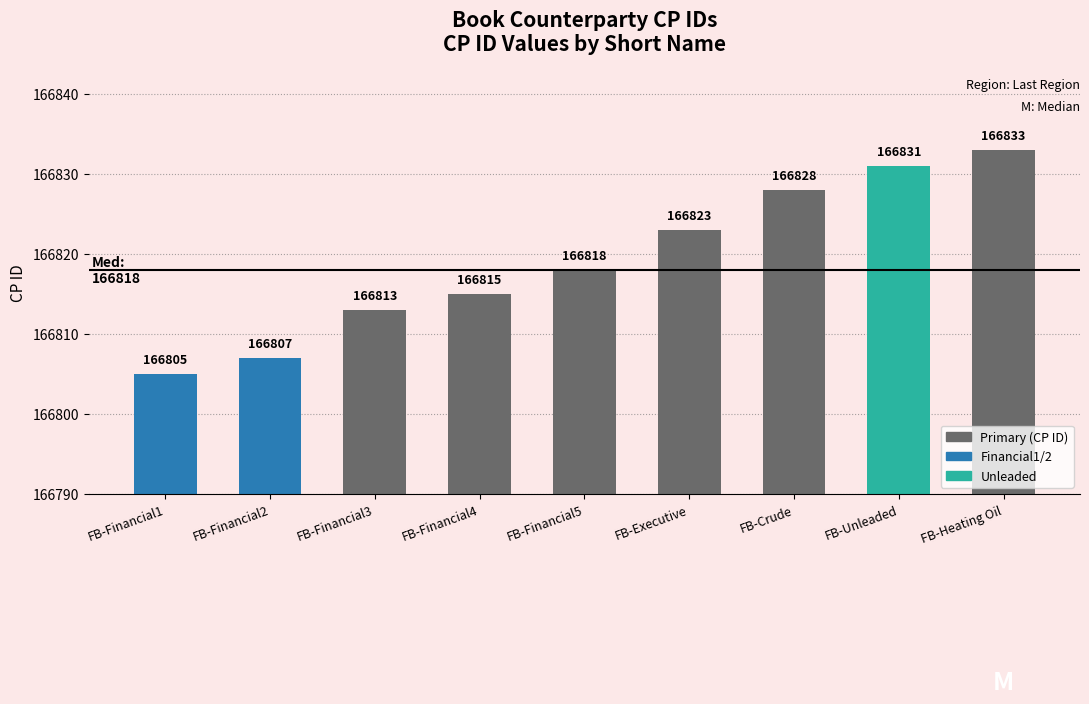

List the labels in order of value, largest first.

FB-Heating Oil, FB-Unleaded, FB-Crude, FB-Executive, FB-Financial5, FB-Financial4, FB-Financial3, FB-Financial2, FB-Financial1